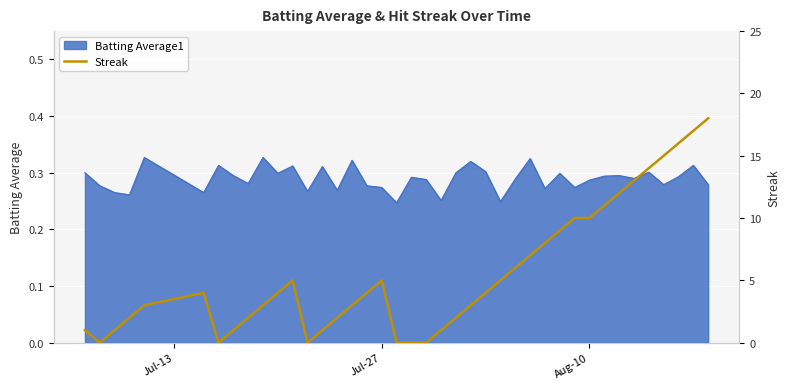

What is the average value?

6